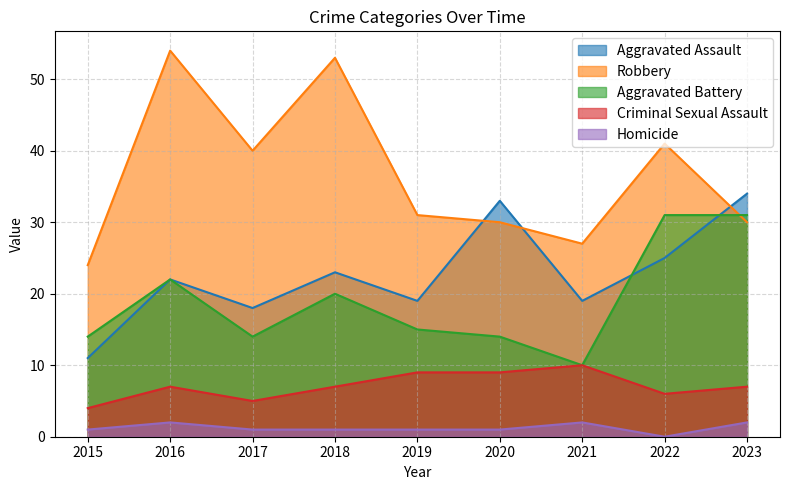

Is it true that Aggravated Assault equals 25 at 2022?

True